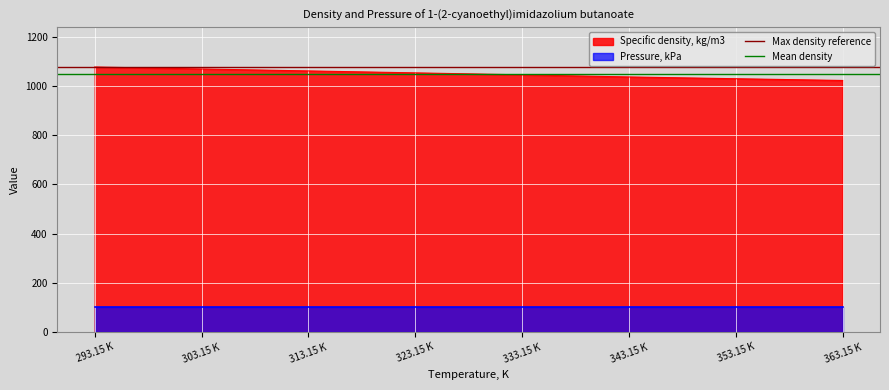

True or false: Specific density, kg/m3 has a value of 313.1 at 323.15 K.

False